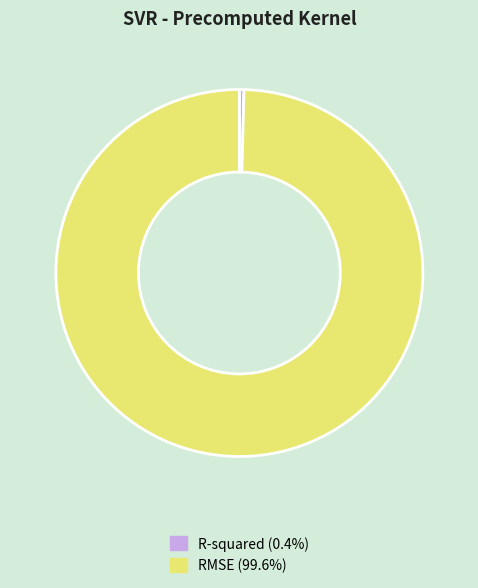

Which slice represents more than half of the pie?

RMSE